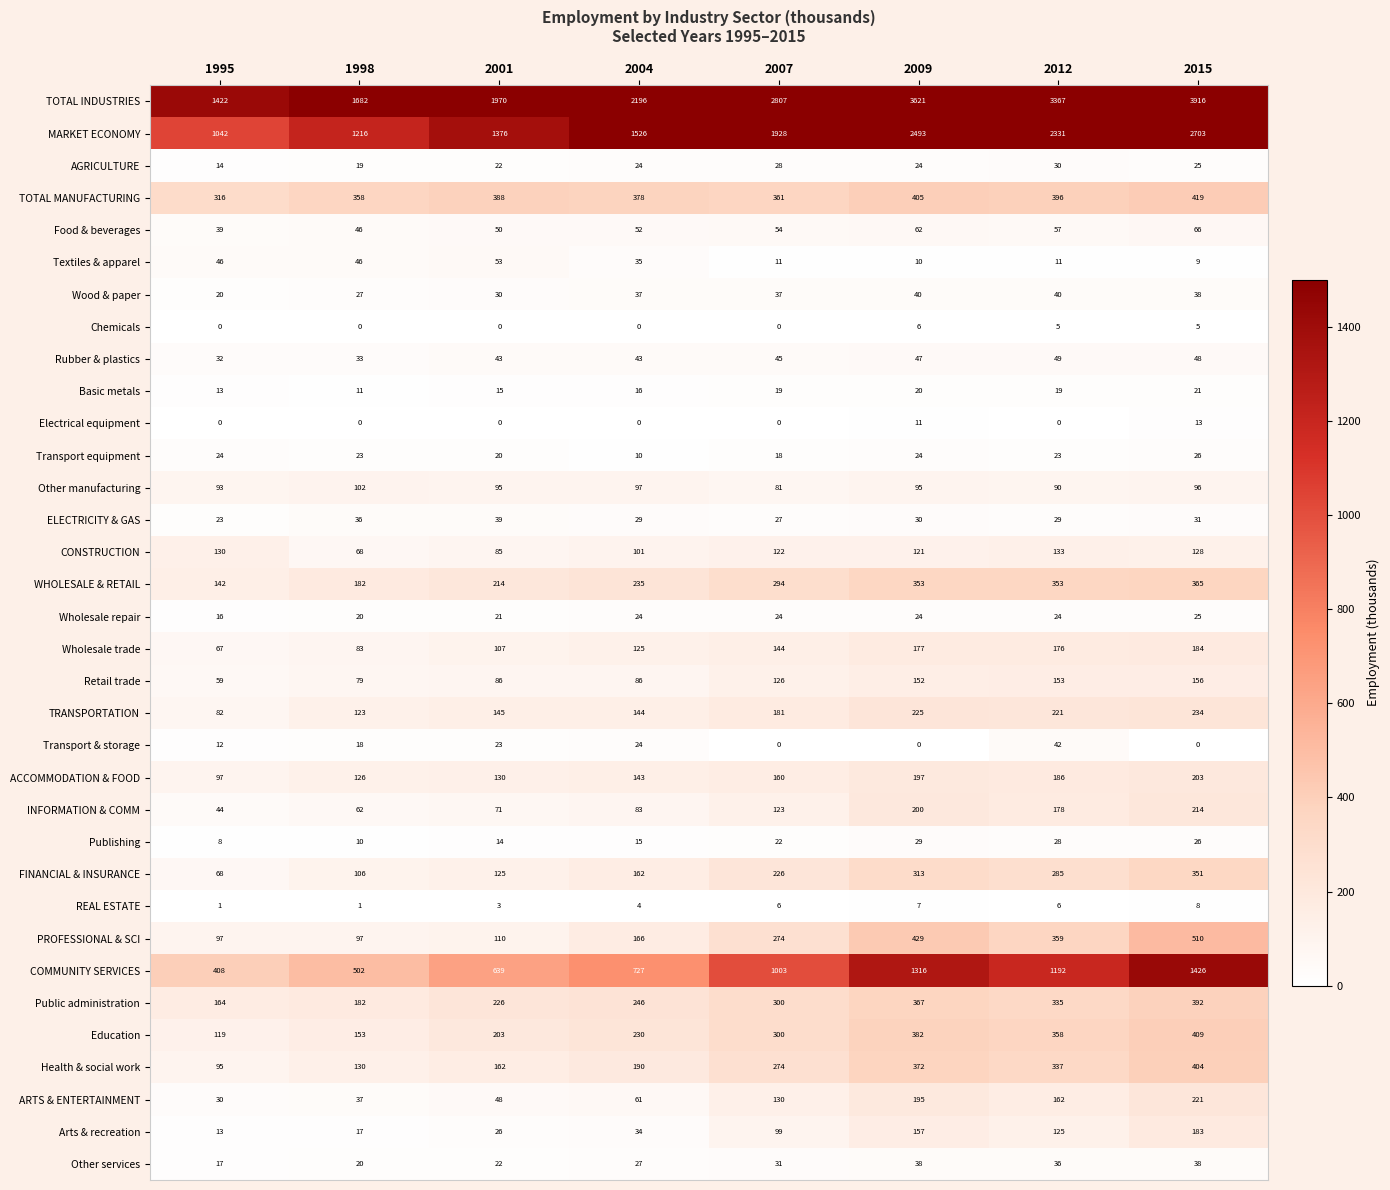

What is the highest value of the ELECTRICITY & GAS series?

39